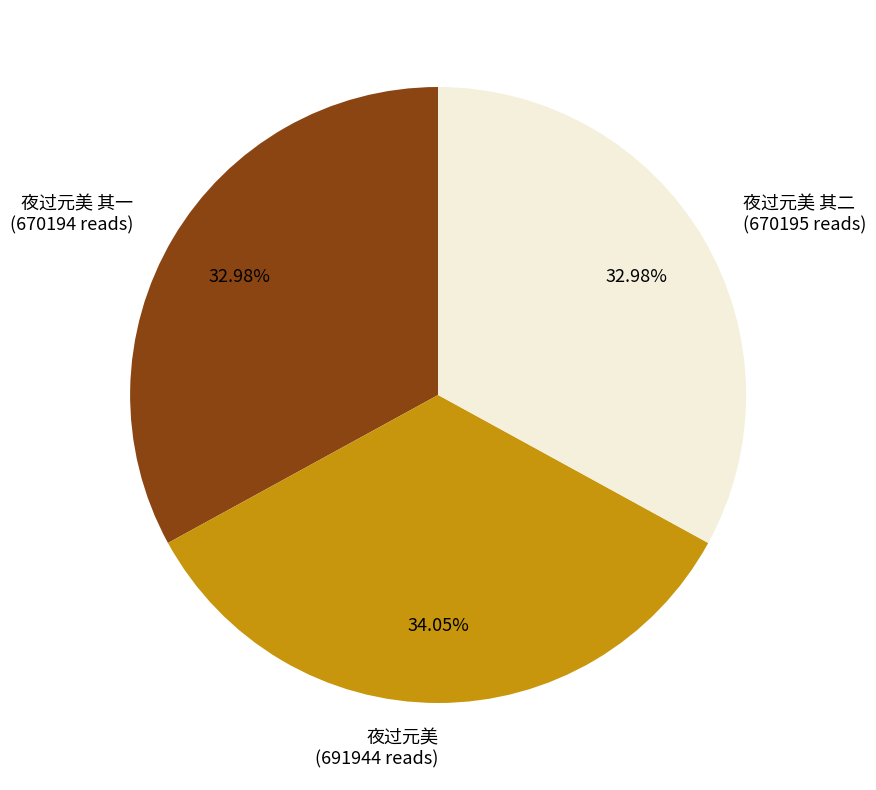

How many segments does this pie chart have?

3